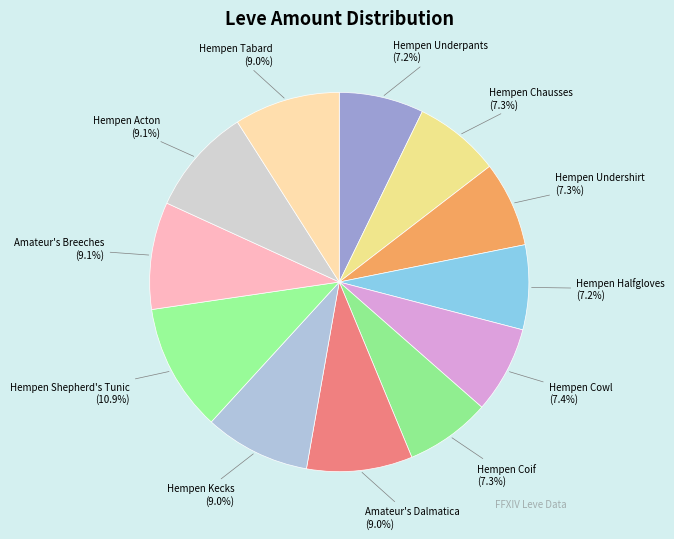

To the nearest percent, what portion does Amateur's Breeches represent?

9%